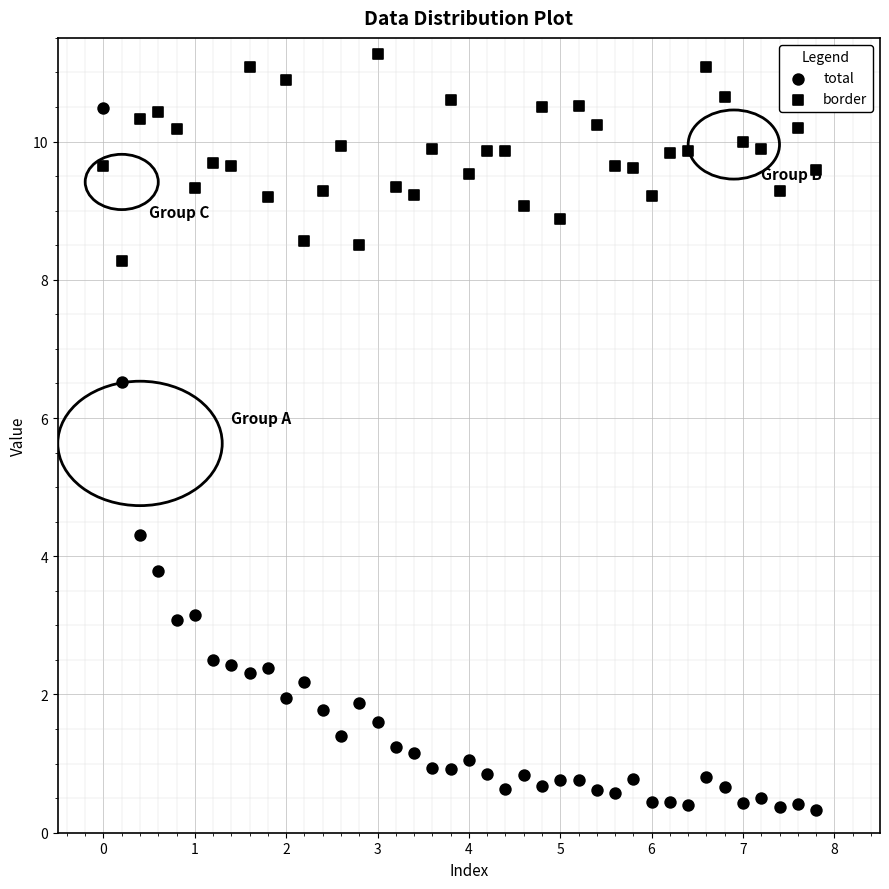

How many data points are displayed?

80